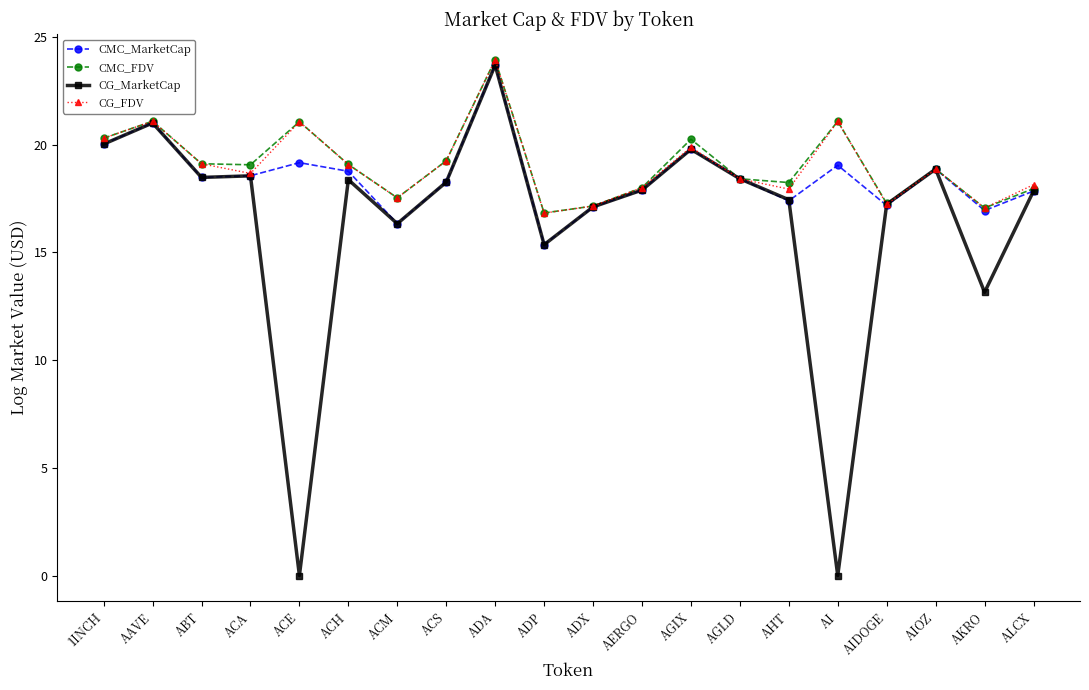

What is the label of the 11th point from the right?

ADP